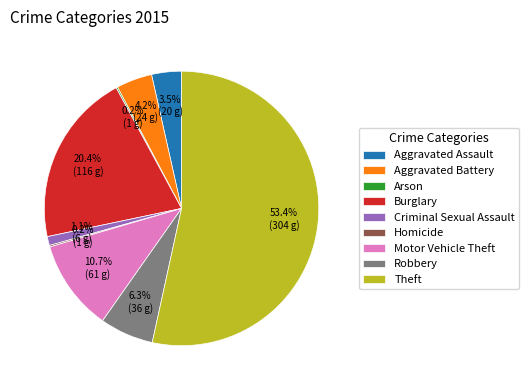

Is it true that Aggravated Battery is 9% of the pie?

False